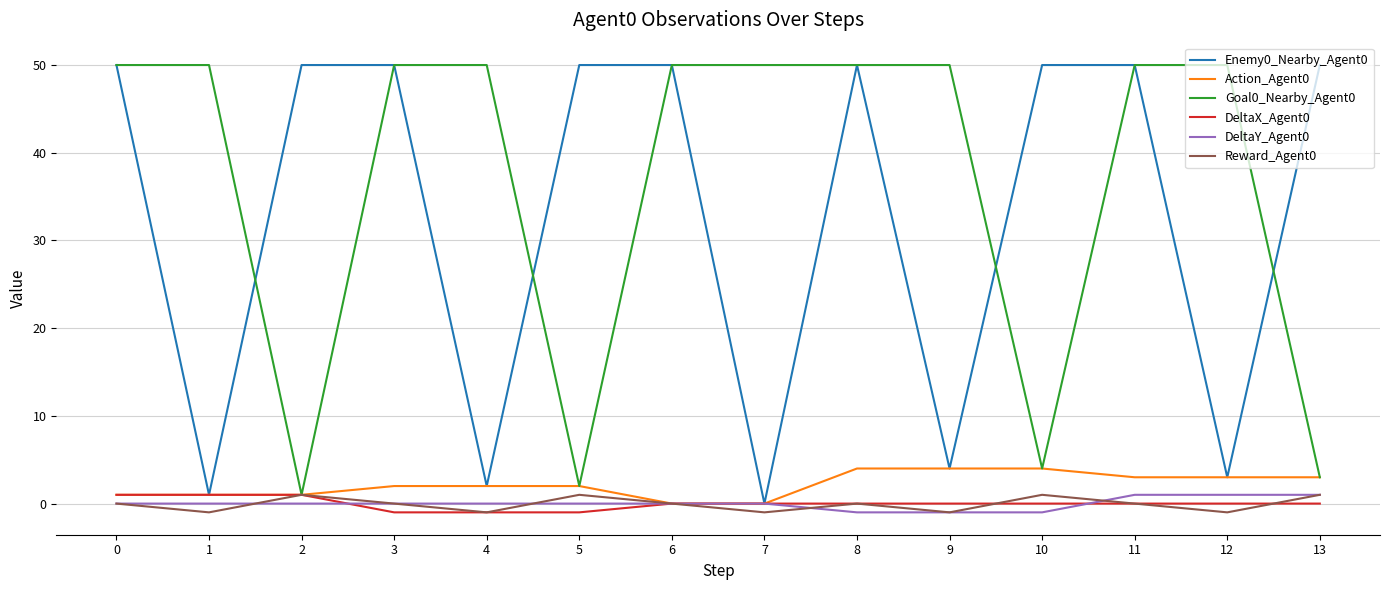

The value of Enemy0_Nearby_Agent0 at 7 is -19. True or false?

False